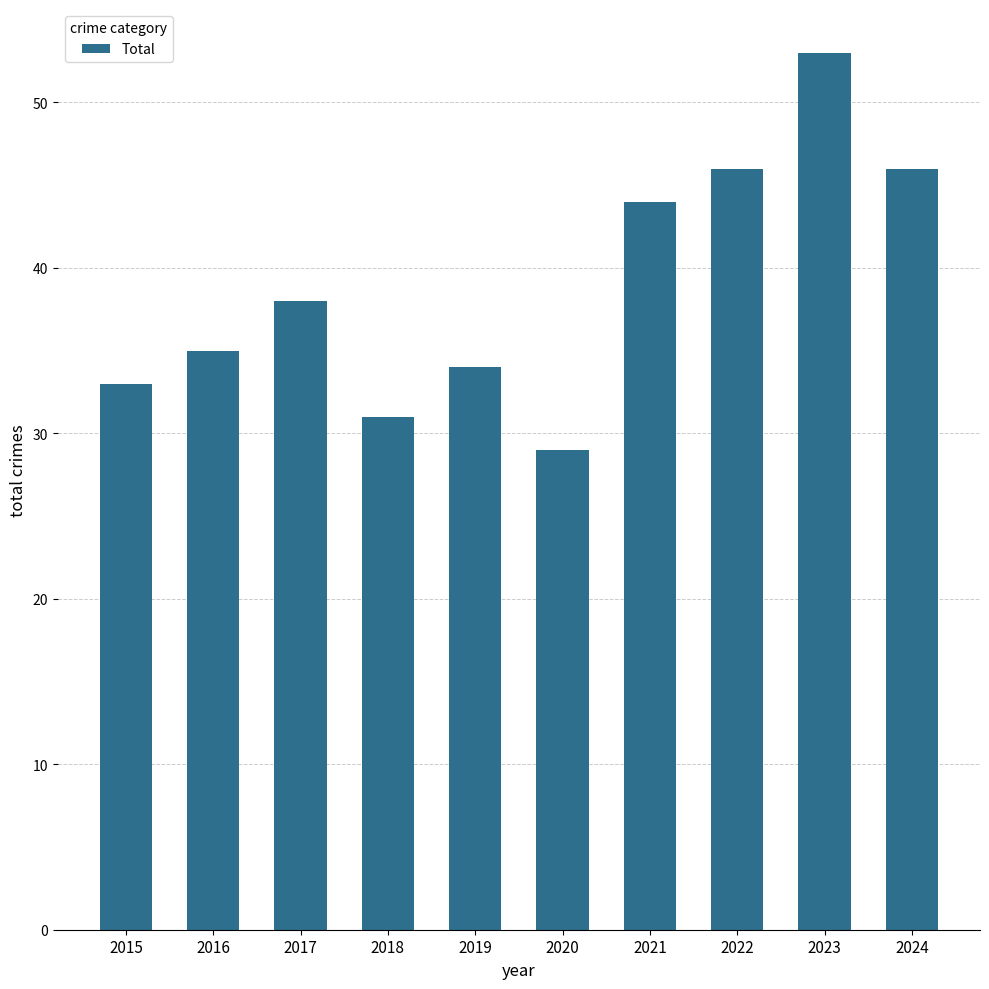

Which has a higher value, 2019 or 2017?

2017